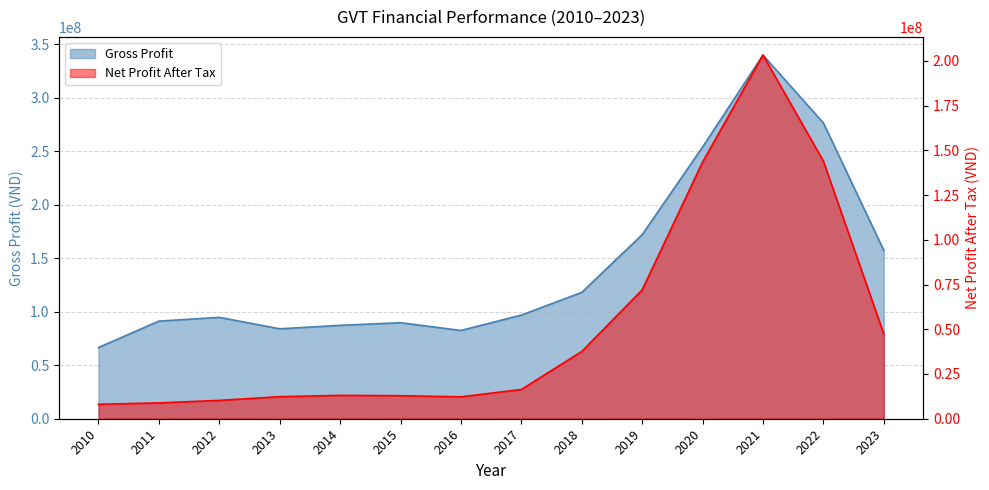

What is the value of the Gross Profit point at the 13th from the left?

276385051